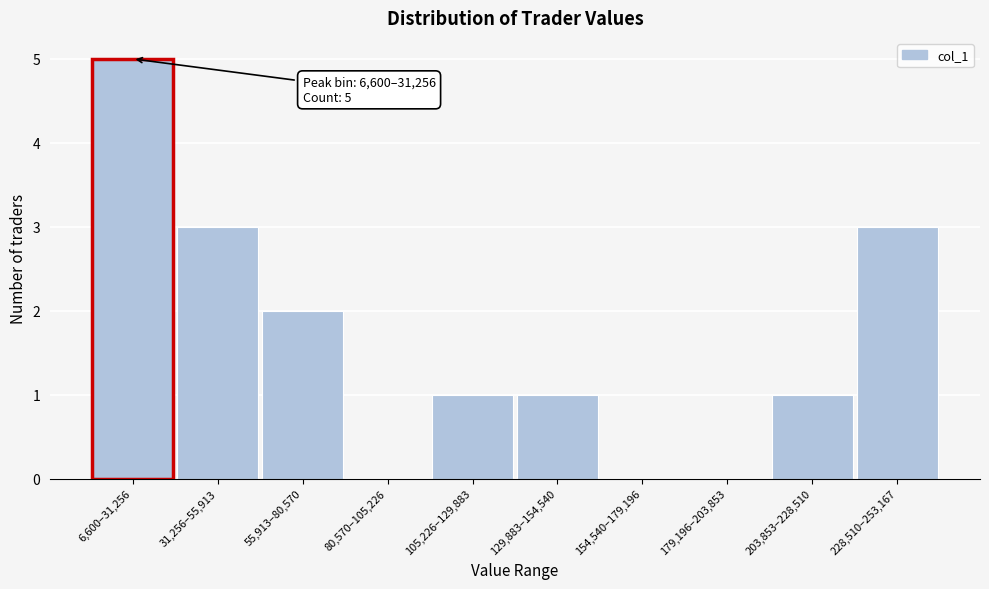

Reading right to left, what are all the values shown in this chart?

228,510–253,167=3	203,853–228,510=1	179,196–203,853=0	154,540–179,196=0	129,883–154,540=1	105,226–129,883=1	80,570–105,226=0	55,913–80,570=2	31,256–55,913=3	6,600–31,256=5